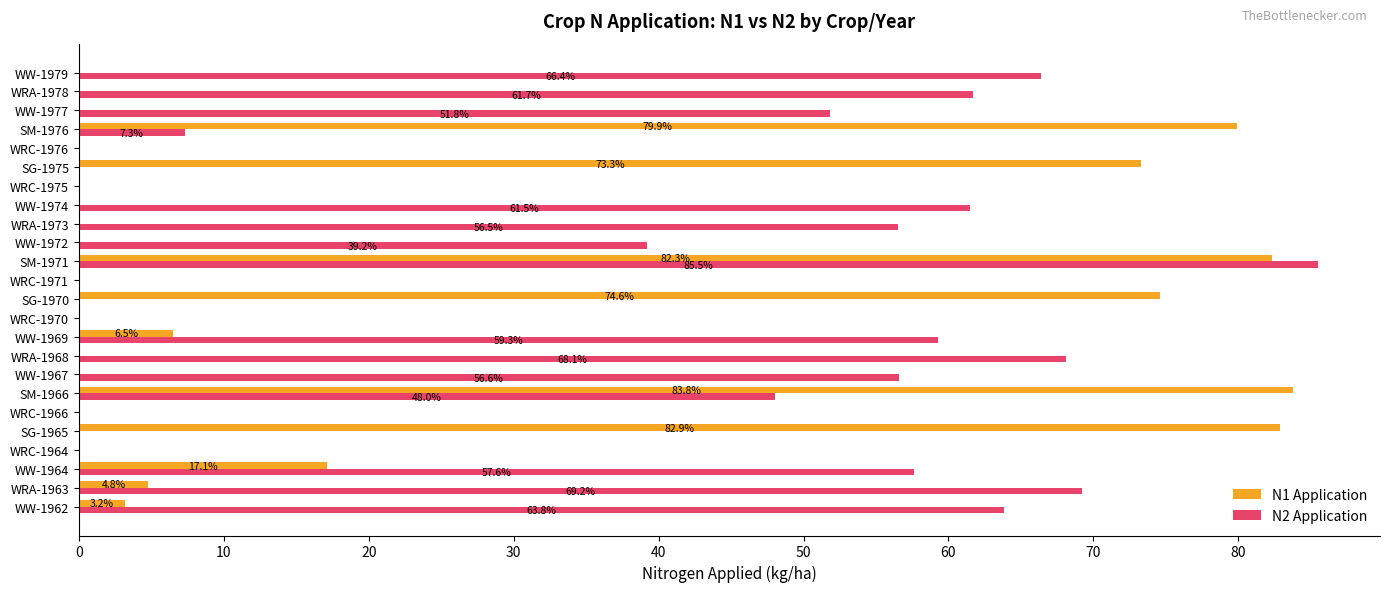

Which series changed the most between WRC-1971 and SM-1976?

N1 Application